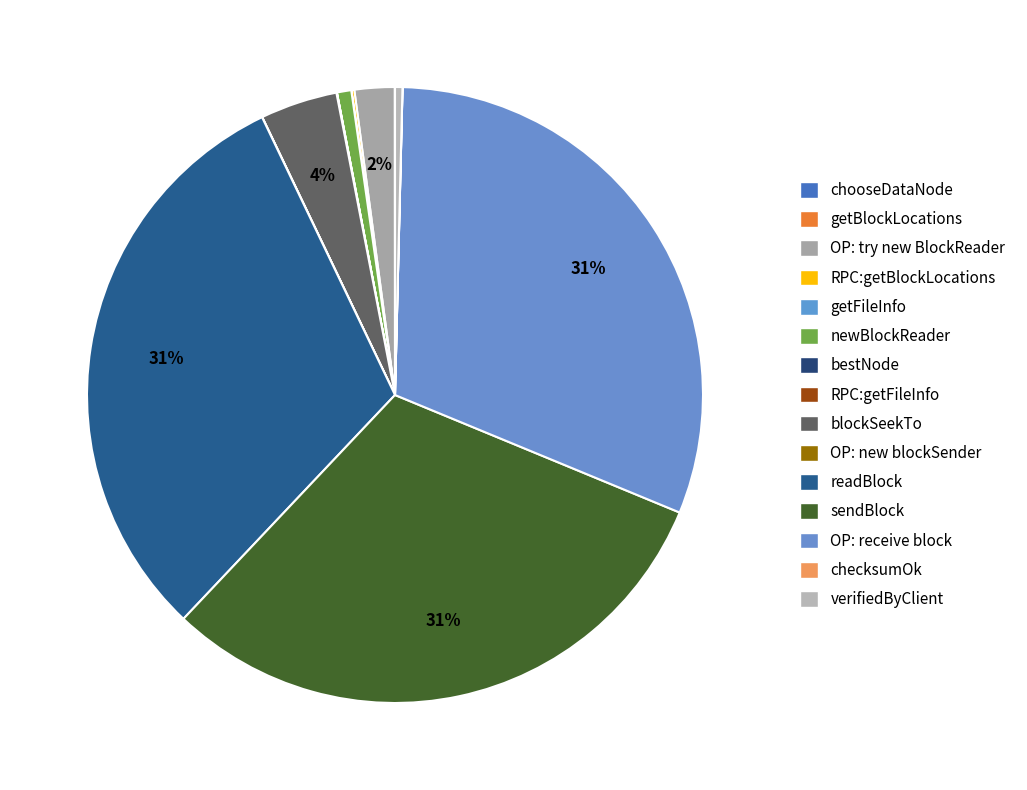

Combined, what portion of the pie is getFileInfo and OP: try new BlockReader?

2.1%